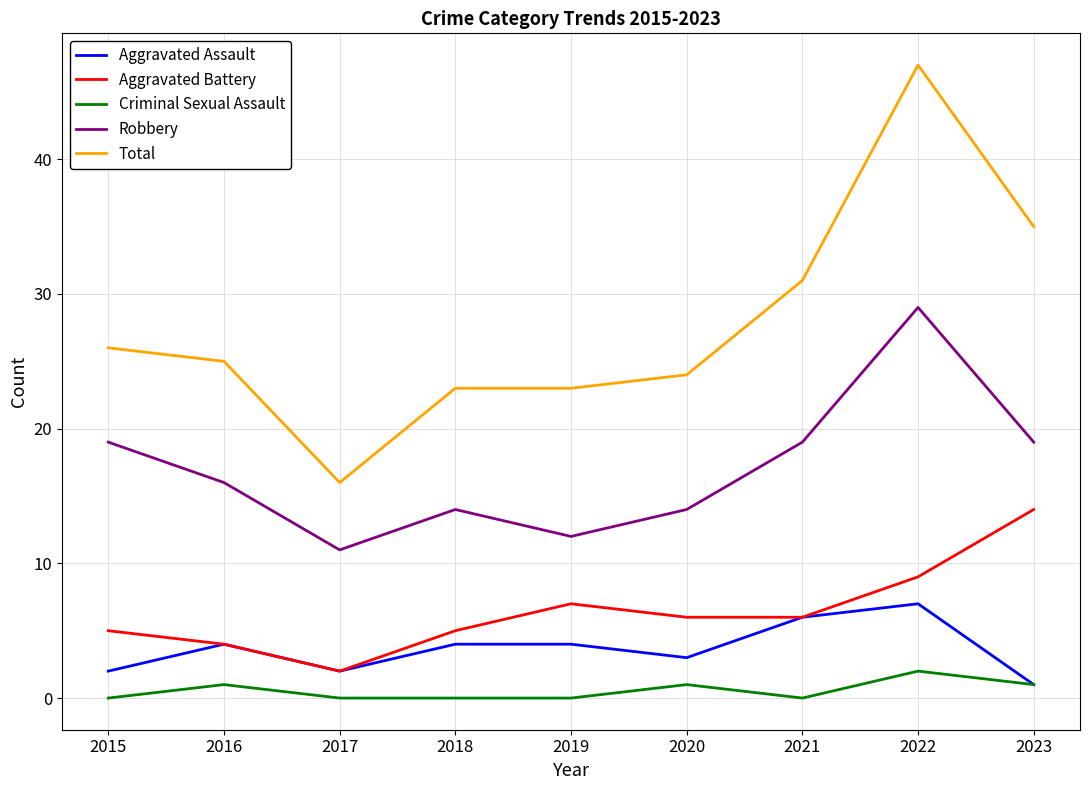

What are all the series names shown in the legend?

Aggravated Assault, Aggravated Battery, Criminal Sexual Assault, Robbery, Total